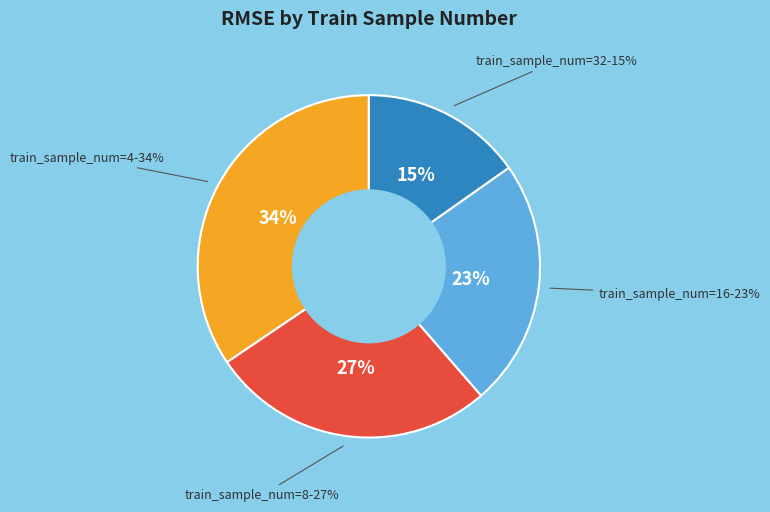

Which category has the smallest portion of the pie?

32